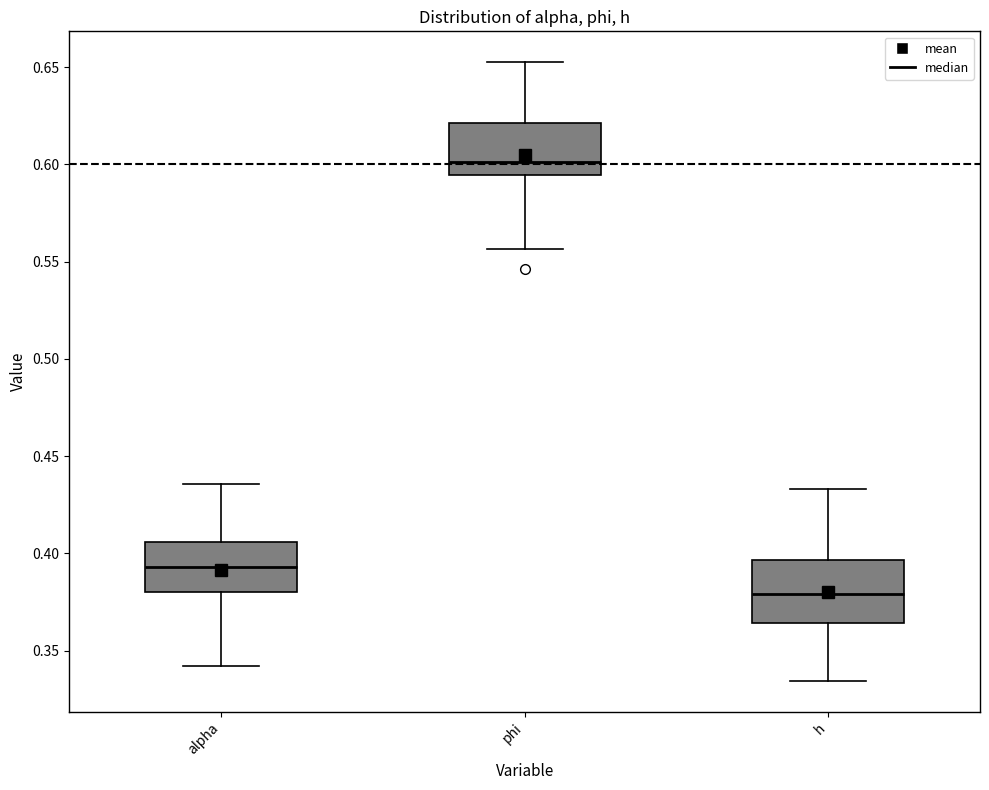

Where does the upper whisker of the box for phi end on the y-axis? The values are not printed on the chart, so give them approximately, as read against the axis.

0.650